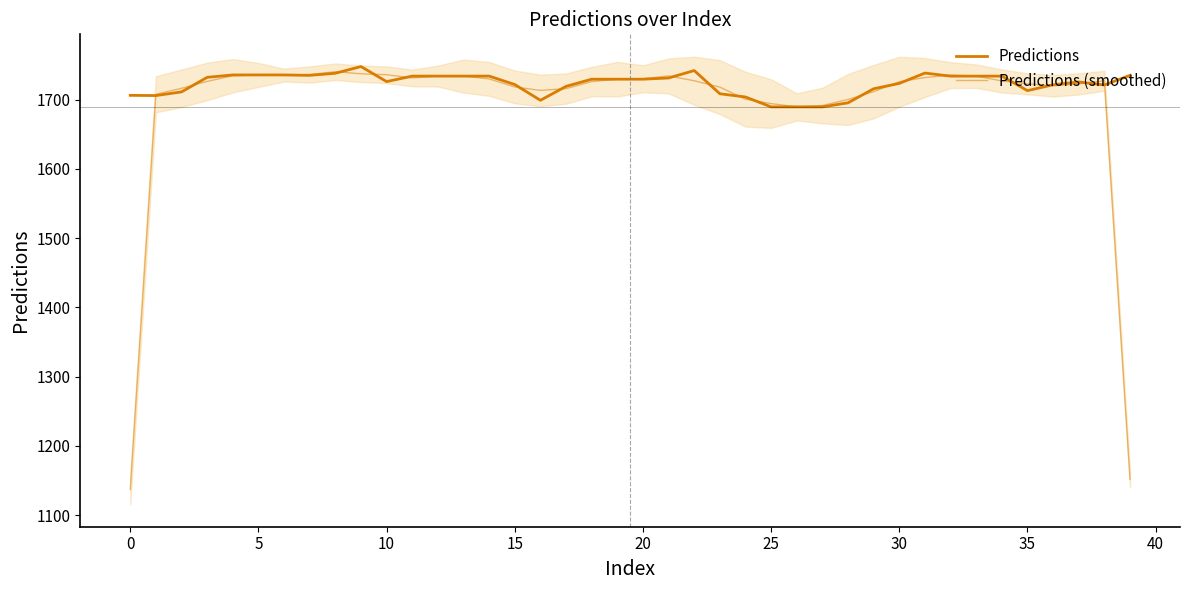

How many lines are shown in the chart?

2